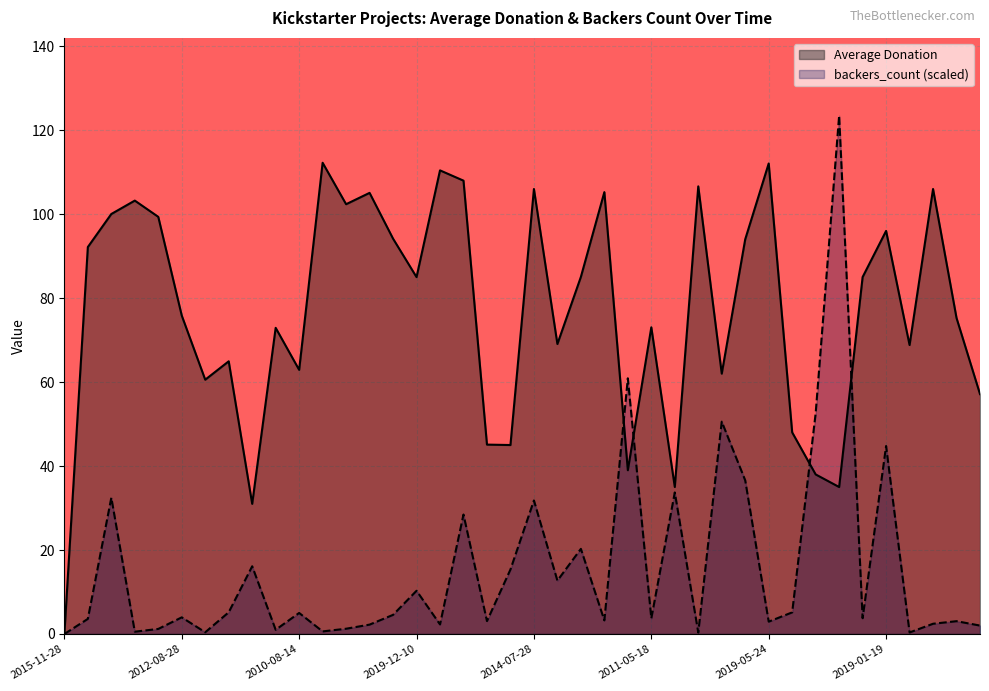

Does the chart display data point markers on the line(s)?

No